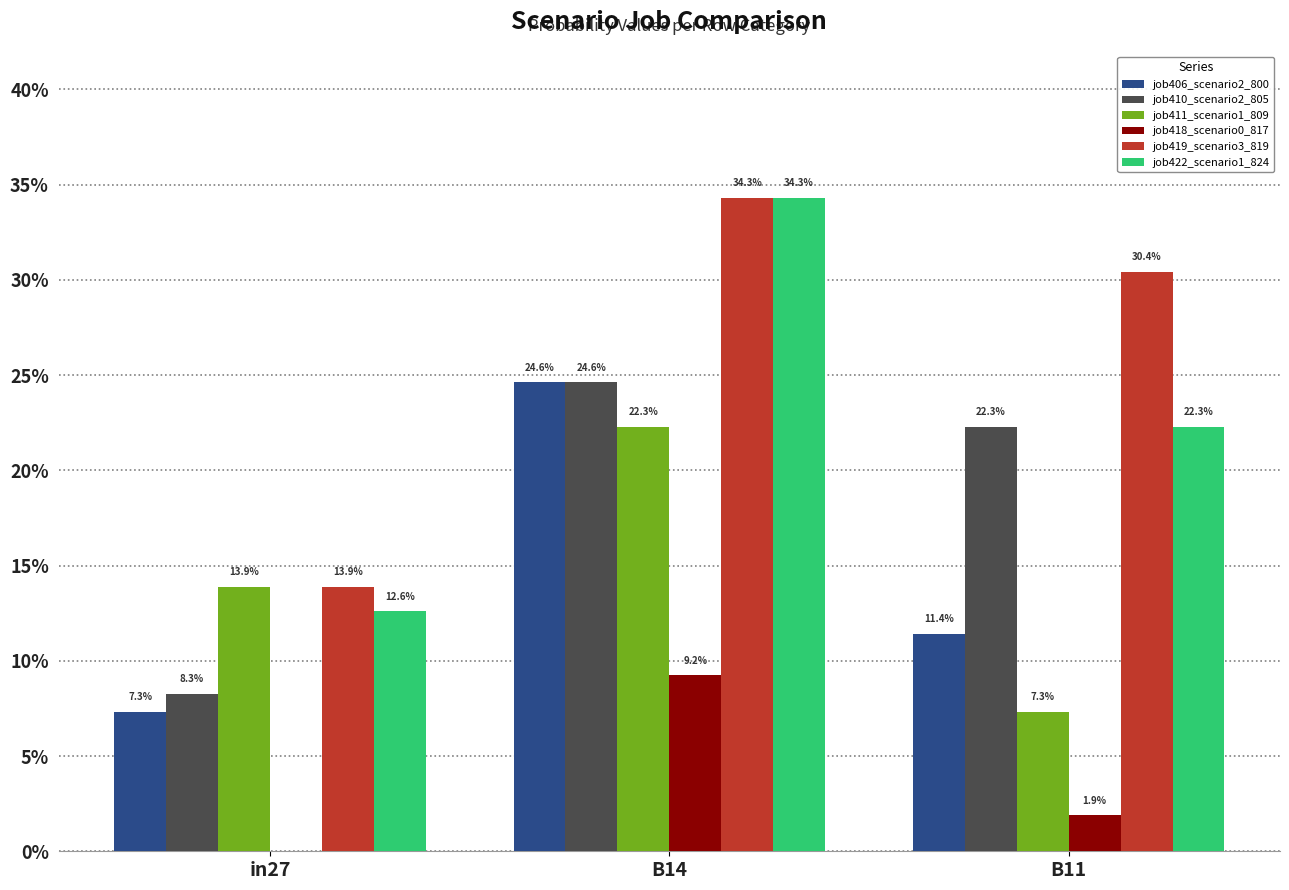

What is the spread (max minus min) of values at B11?

0.3